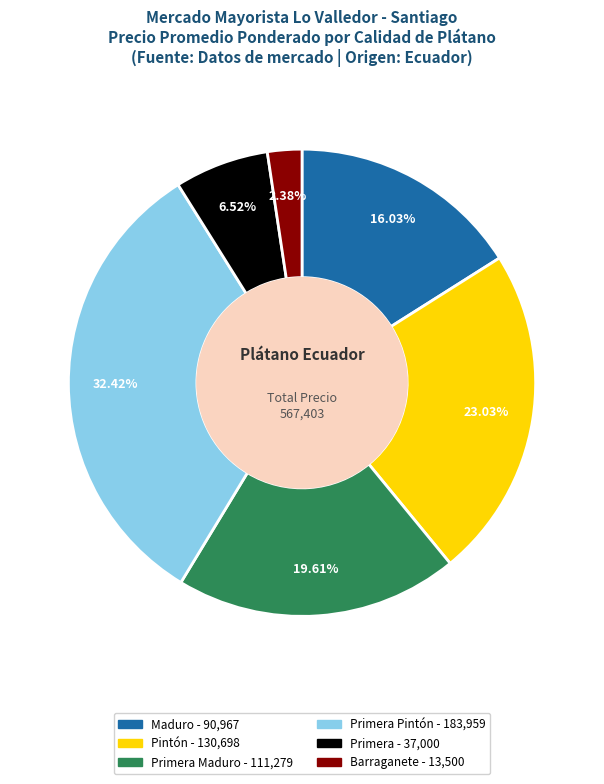

Is there a majority slice in this chart?

No